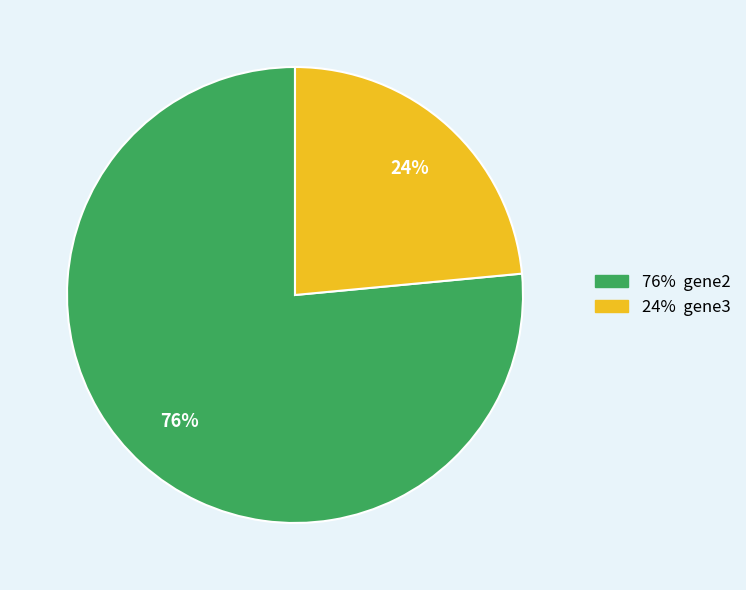

To the nearest percent, what is the average slice percentage?

50%